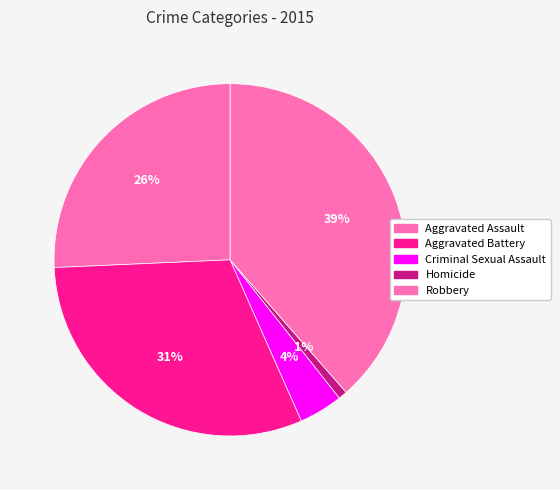

How much of the chart is everything except Criminal Sexual Assault?

96.0%